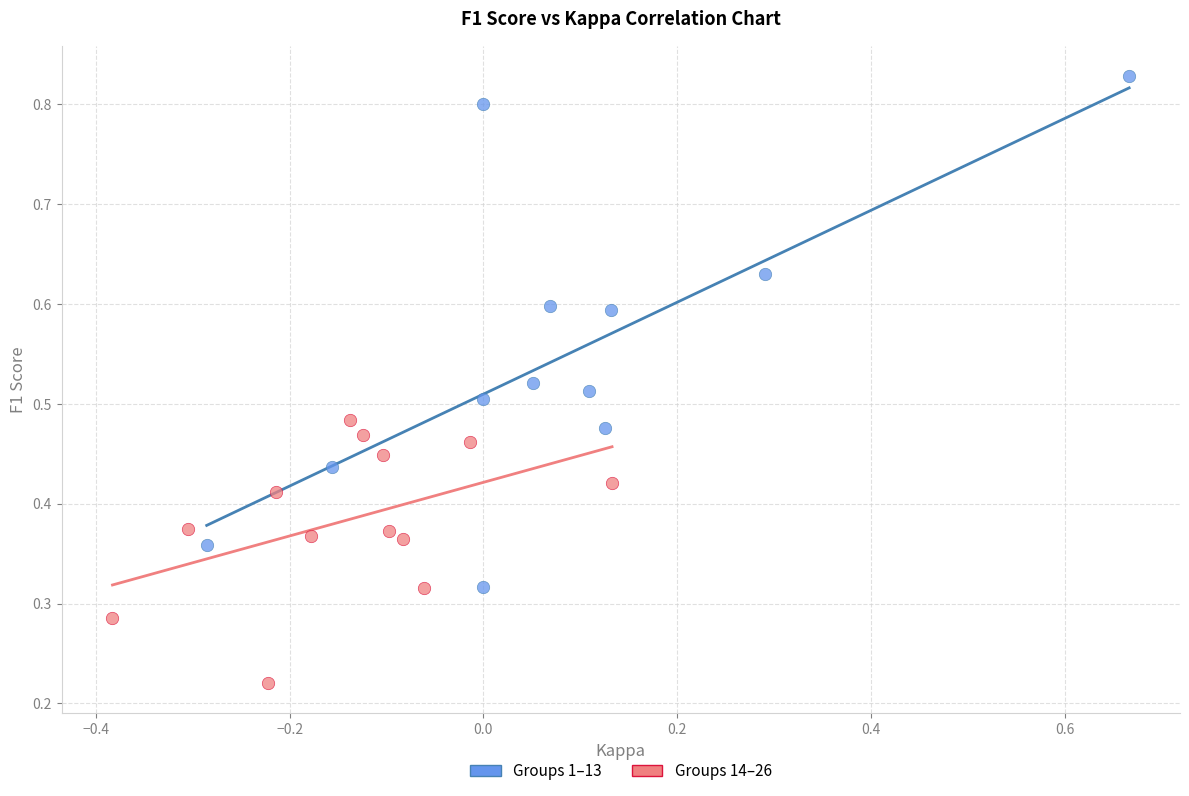

Which series contains the highest Y value?

Groups 1–13